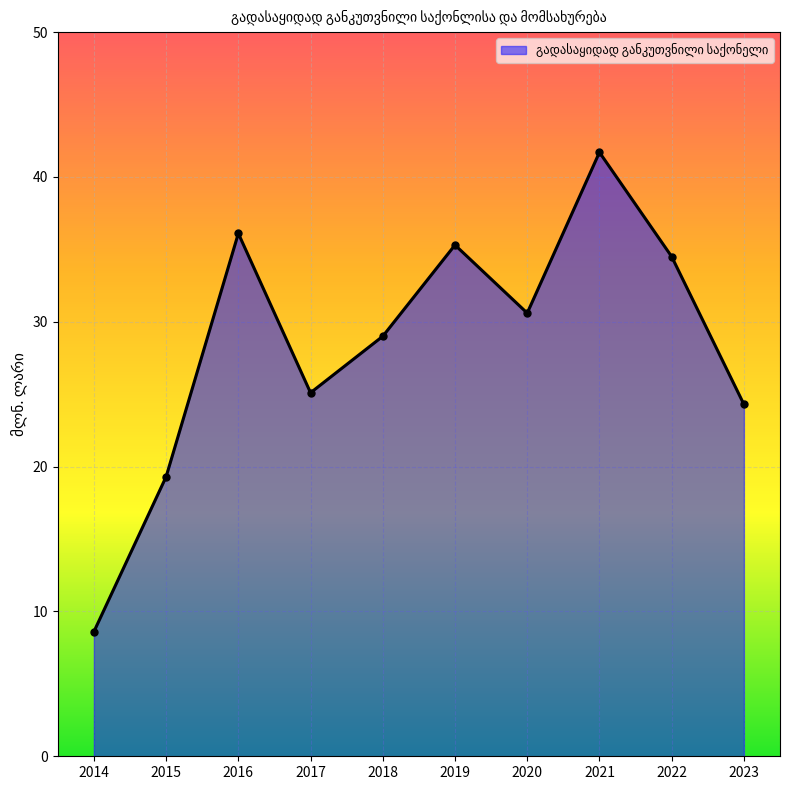

List the labels in order of value, smallest first.

2014, 2015, 2023, 2017, 2018, 2020, 2022, 2019, 2016, 2021